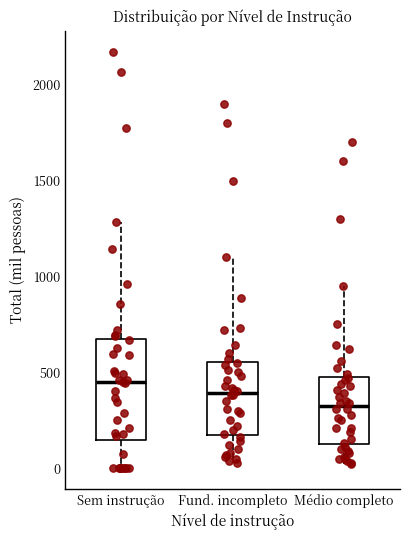

Where is the lower edge of the box for Médio completo on the y-axis? The values are not printed on the chart, so give them approximately, as read against the axis.

150